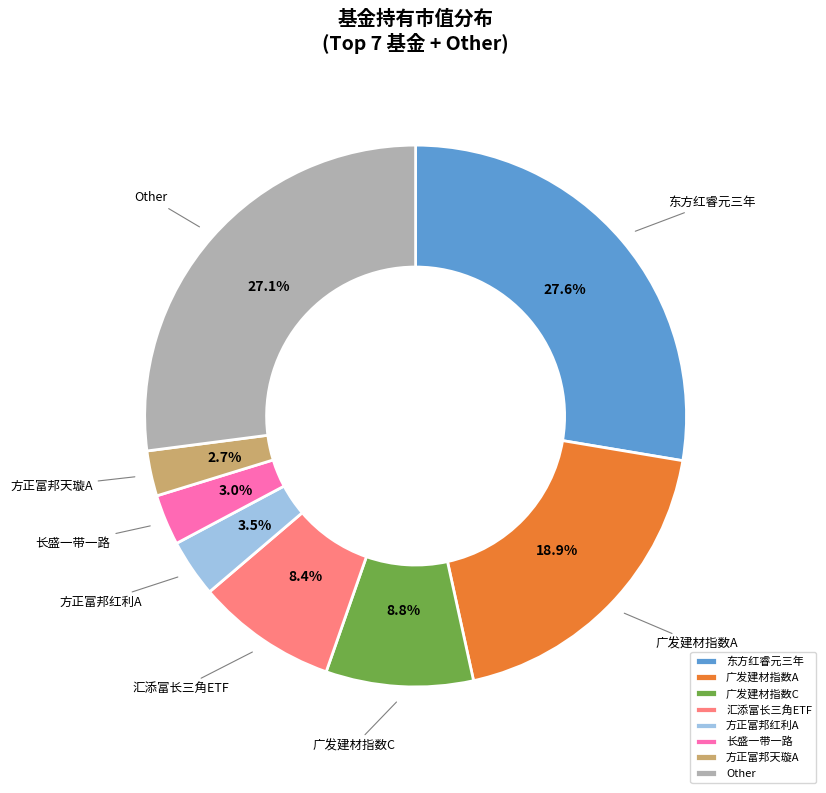

Does 东方红睿元三年 account for over 50% of the chart?

No